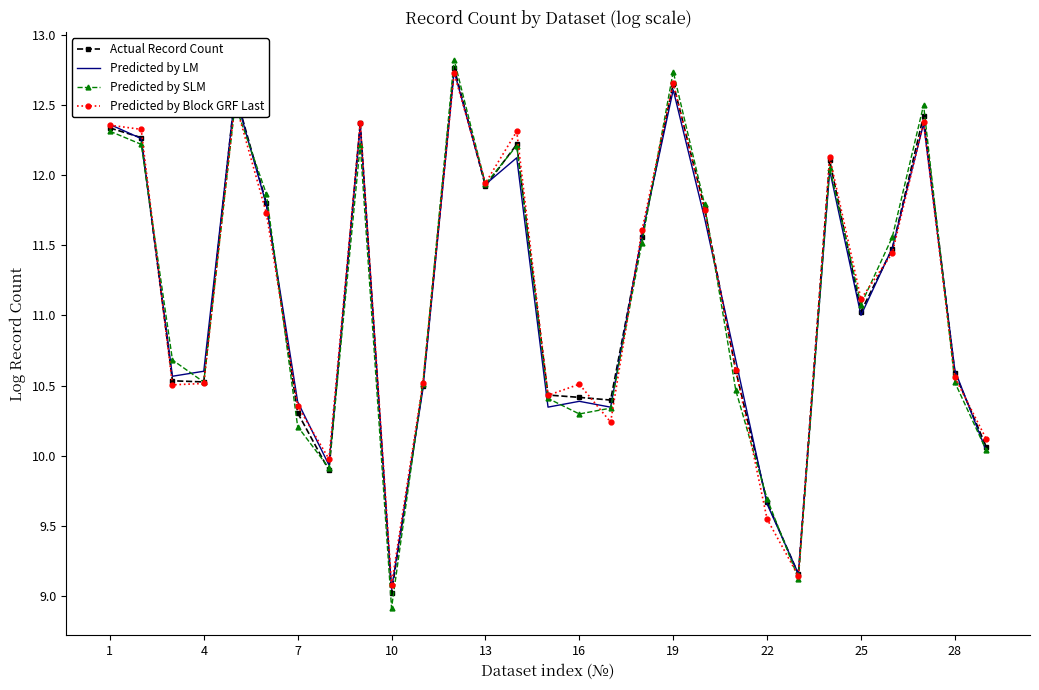

Which series has the widest spread of values?

Predicted by SLM